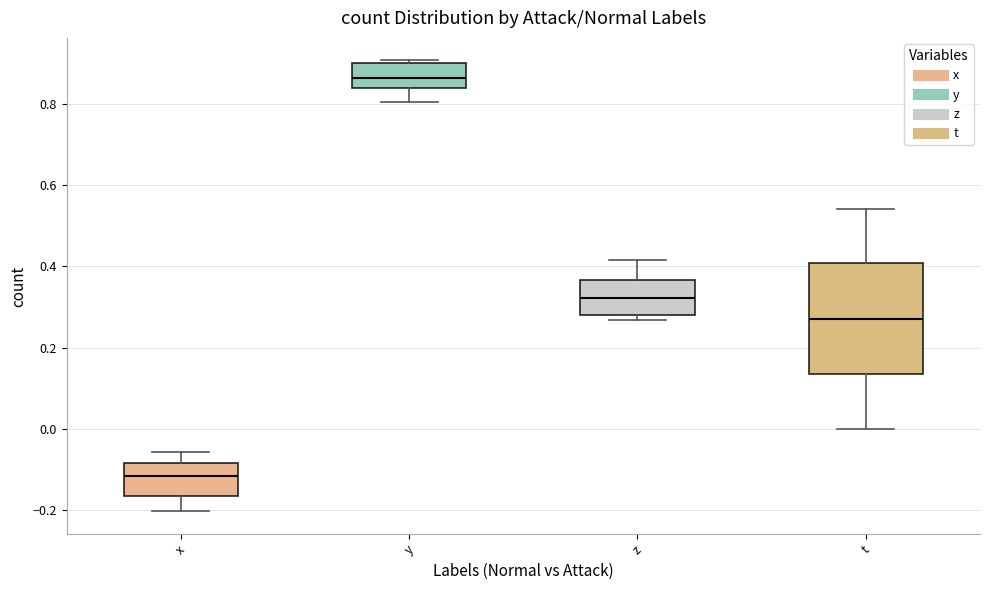

Which box has the highest median line?

y